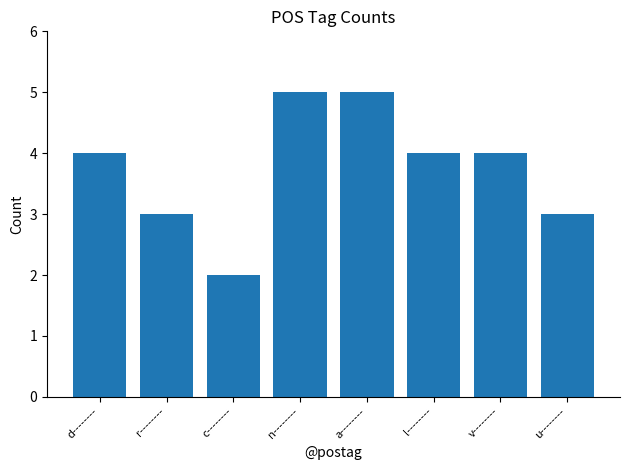

What is the difference between the maximum and minimum values?

3